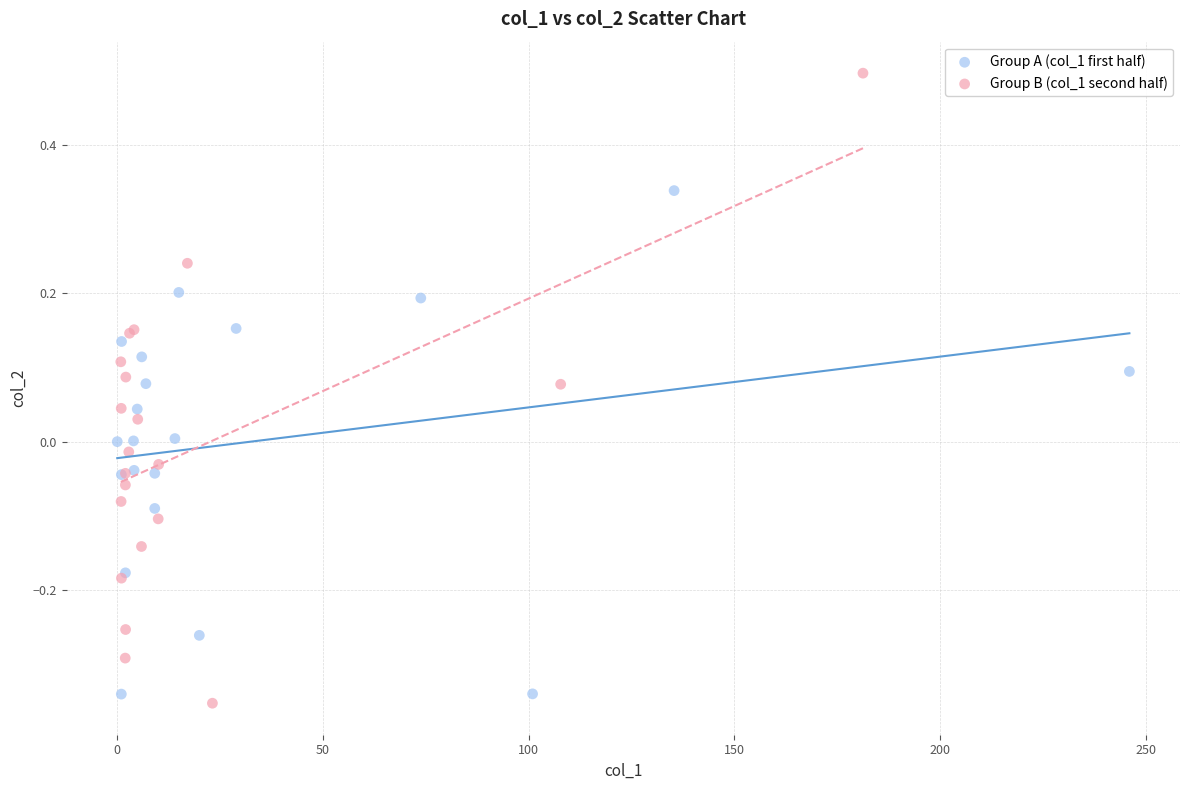

Which series reaches the maximum Y coordinate?

Group B (col_1 second half)